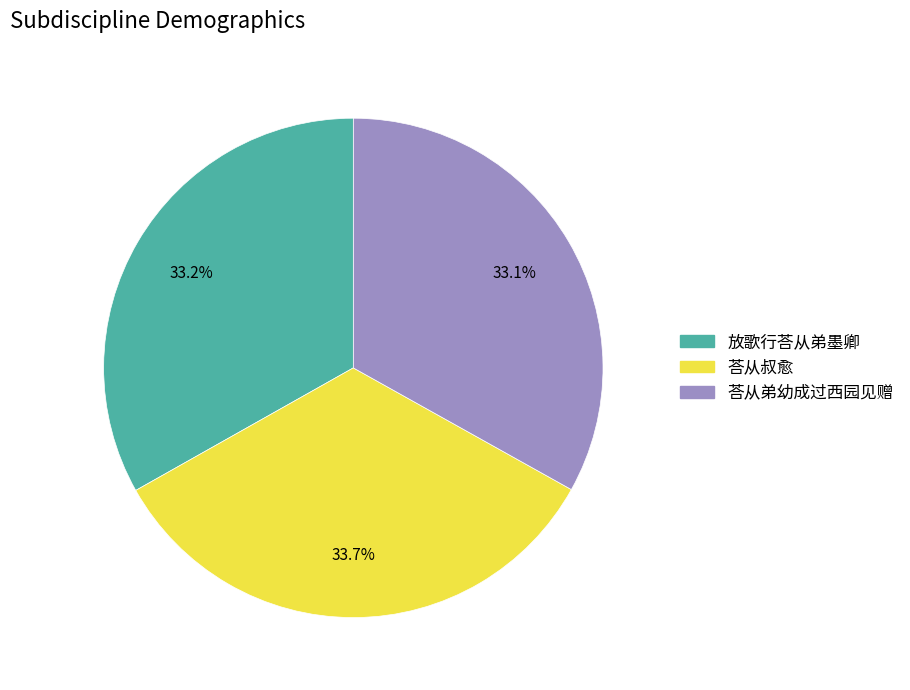

True or false: 荅从弟幼成过西园见赠 accounts for 33% of the total.

True